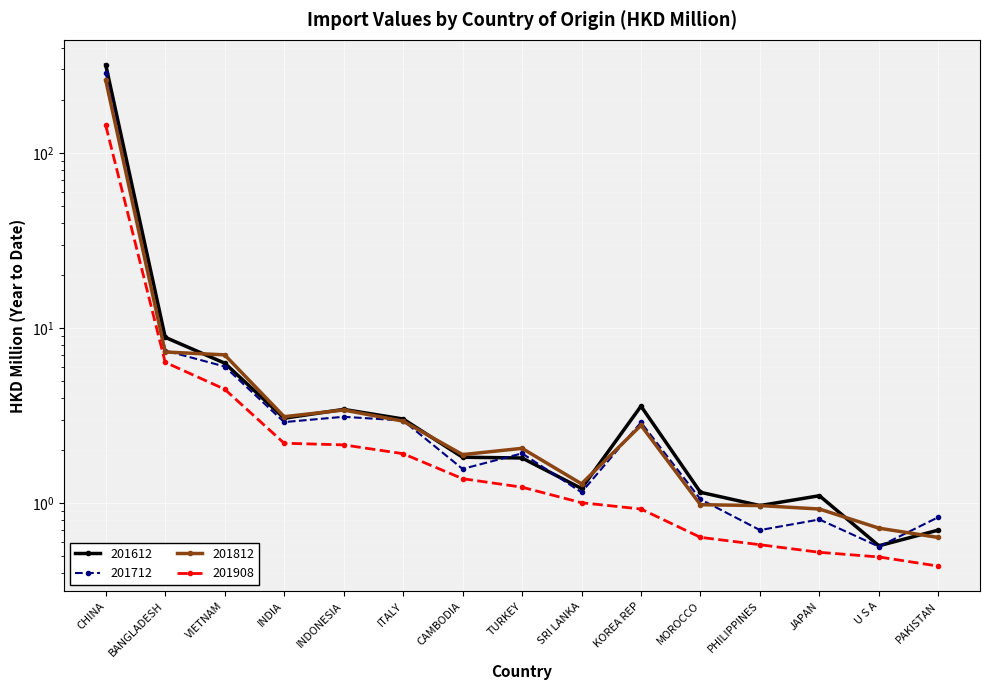

Which has a higher value, MOROCCO or ITALY?

ITALY